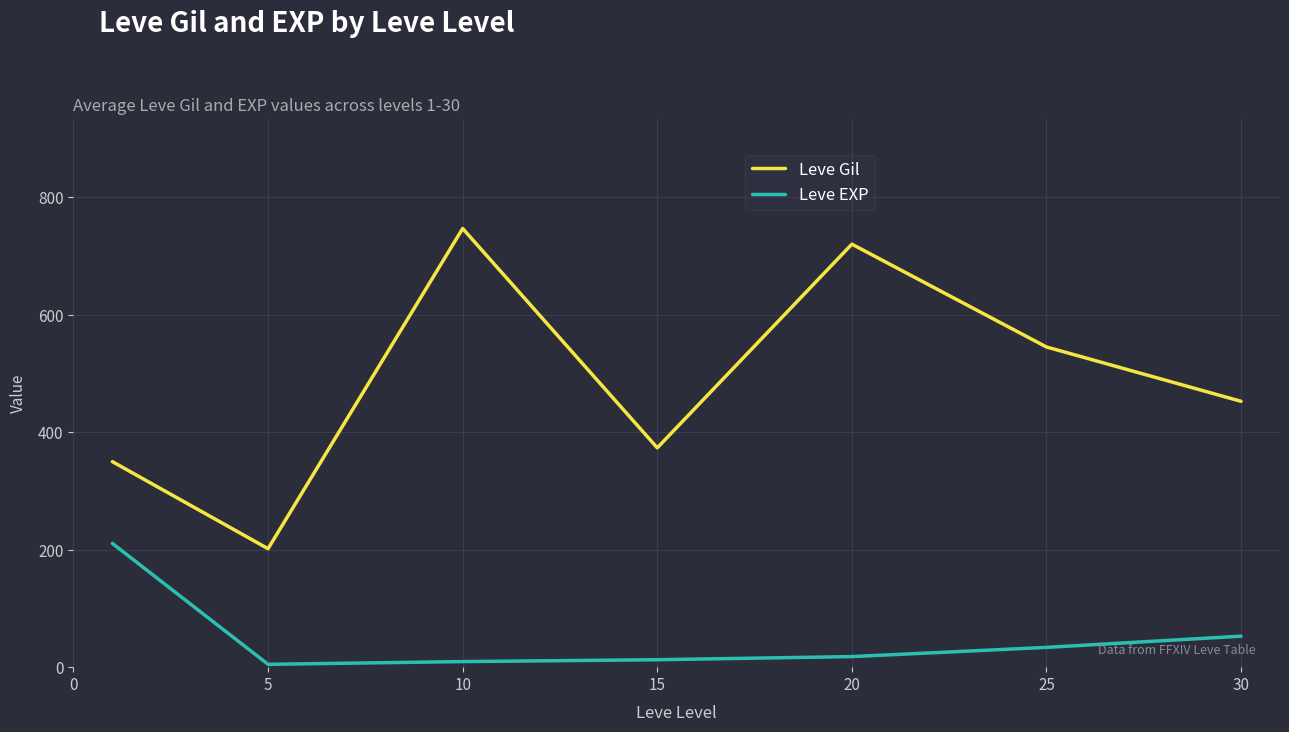

Which series has the largest range (max minus min)?

Leve Gil